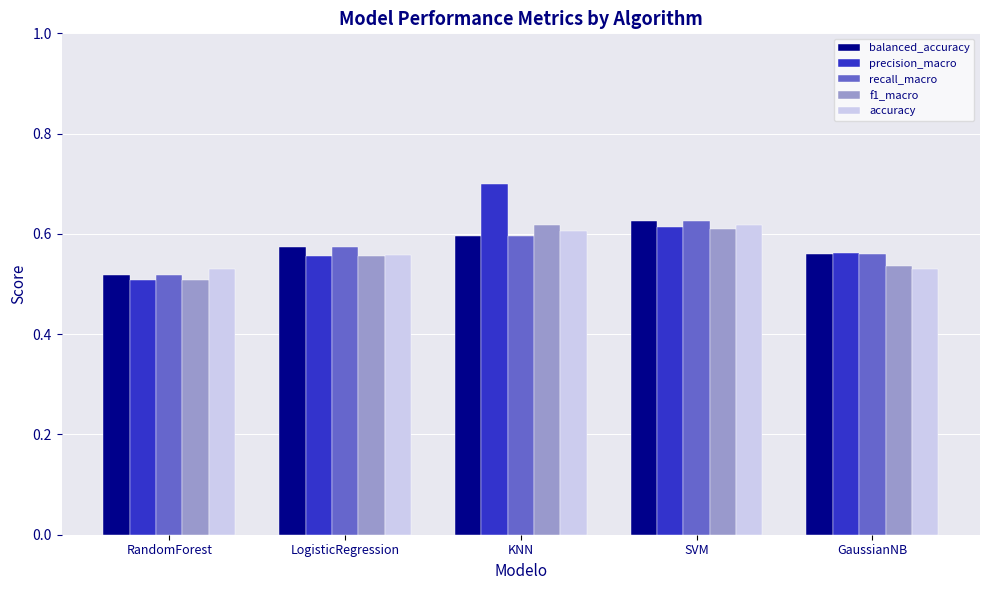

At which label does recall_macro reach its minimum?

RandomForest